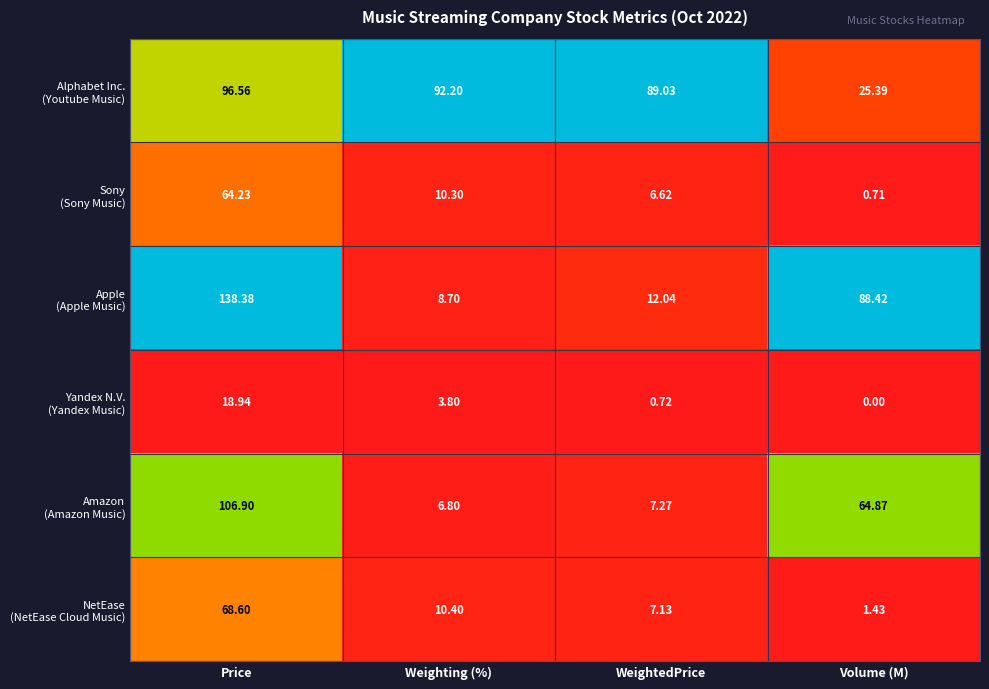

At how many categories does at least one series exceed 0?

4